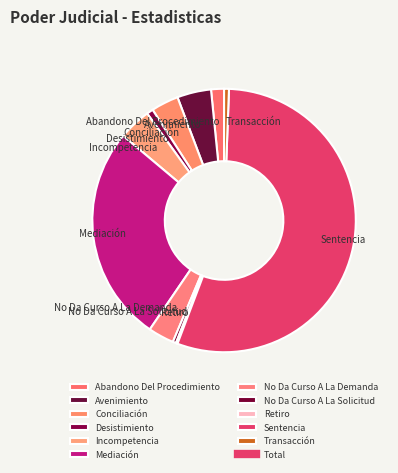

Combined, do Conciliación and Abandono Del Procedimiento account for over 50%?

No